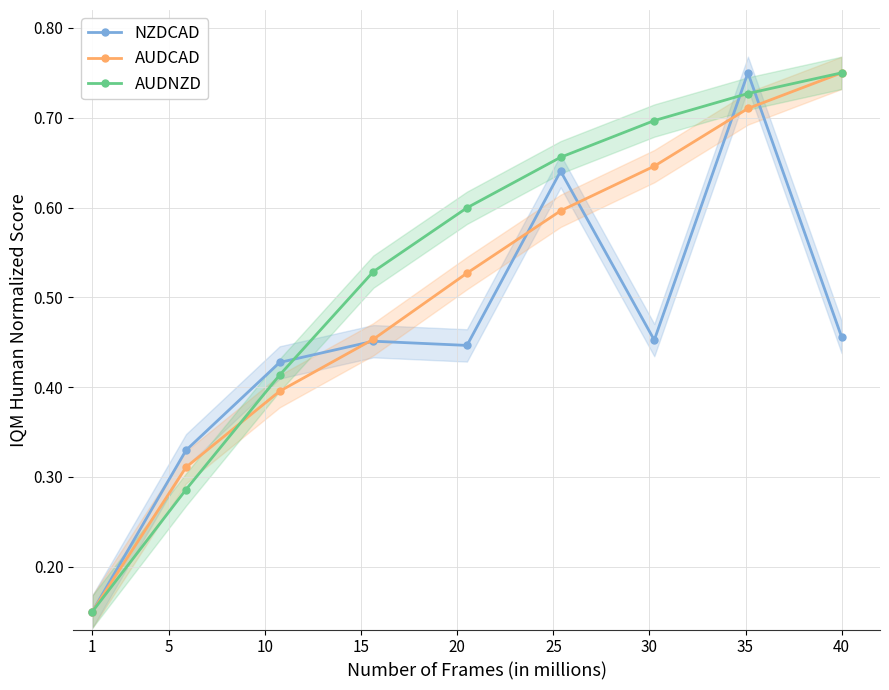

Is it true that AUDCAD equals 1.3 at 40?

False